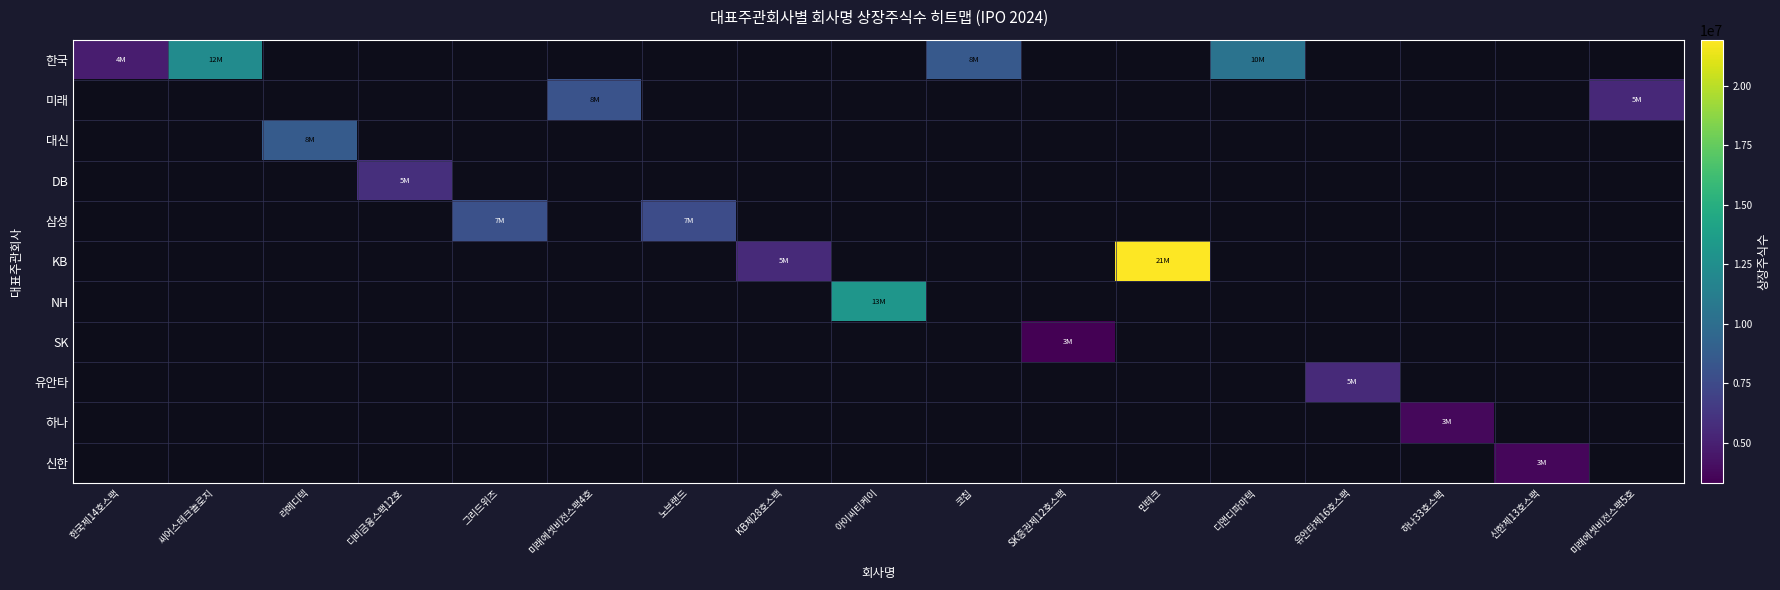

How many values in KB are above zero?

2